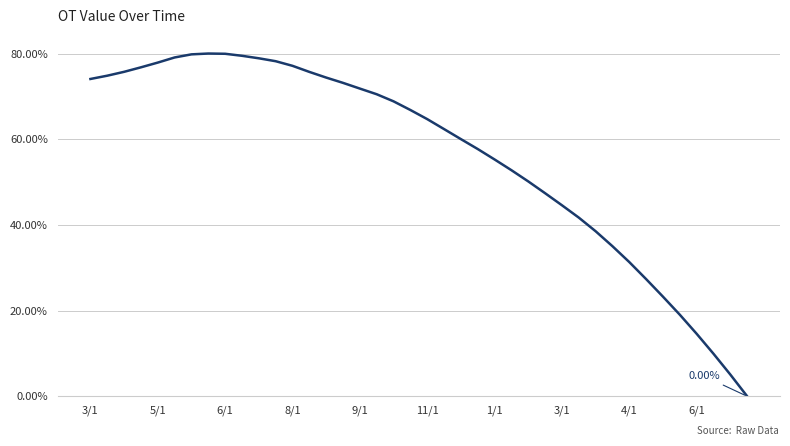

Does the chart have visible grid lines?

Yes